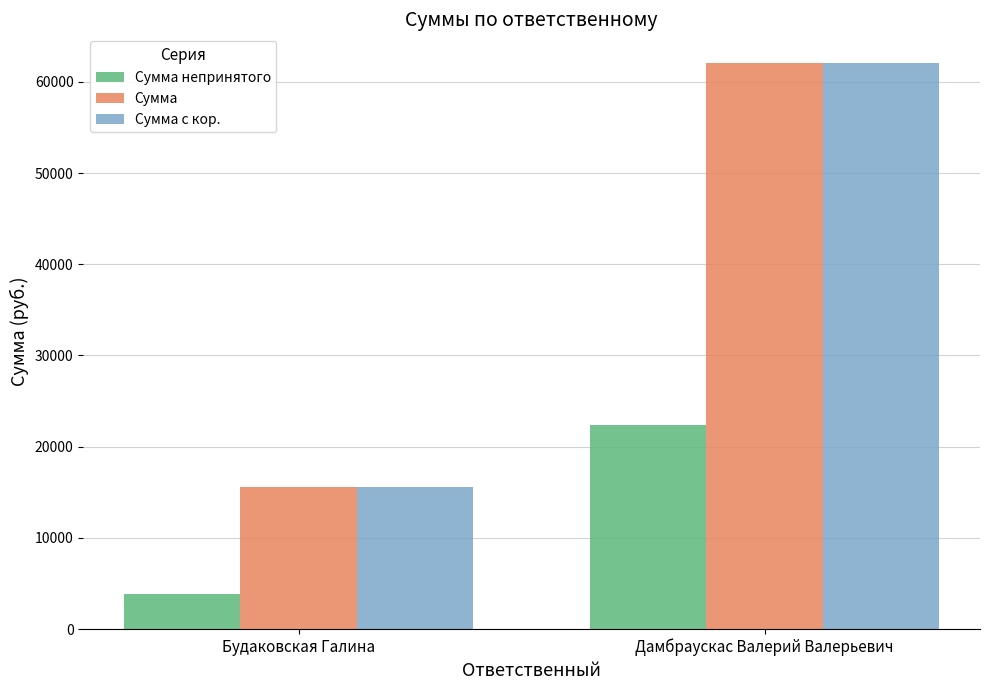

How many values in the Сумма непринятого series are below 22387?

1